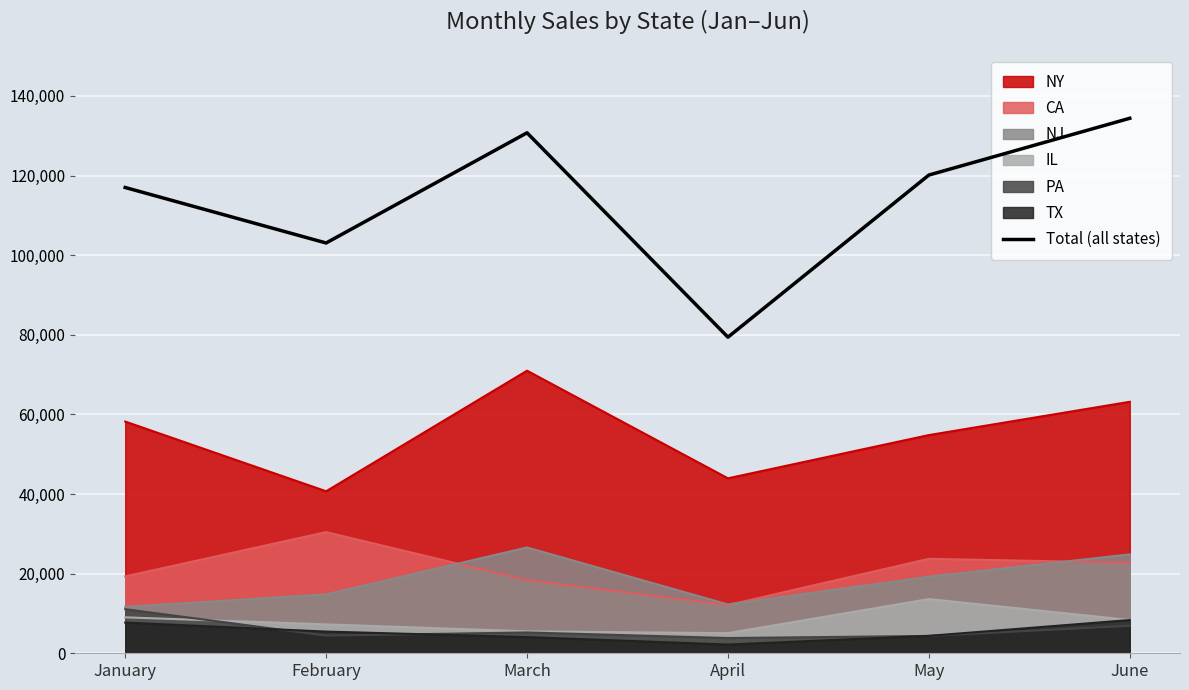

What is the average value?

114110.4